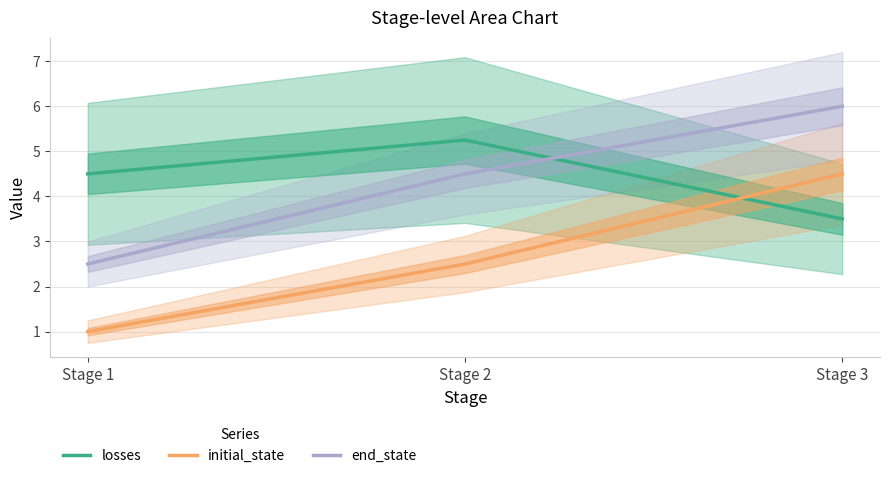

Between Stage 1 and Stage 3, which series saw the biggest shift?

initial_state